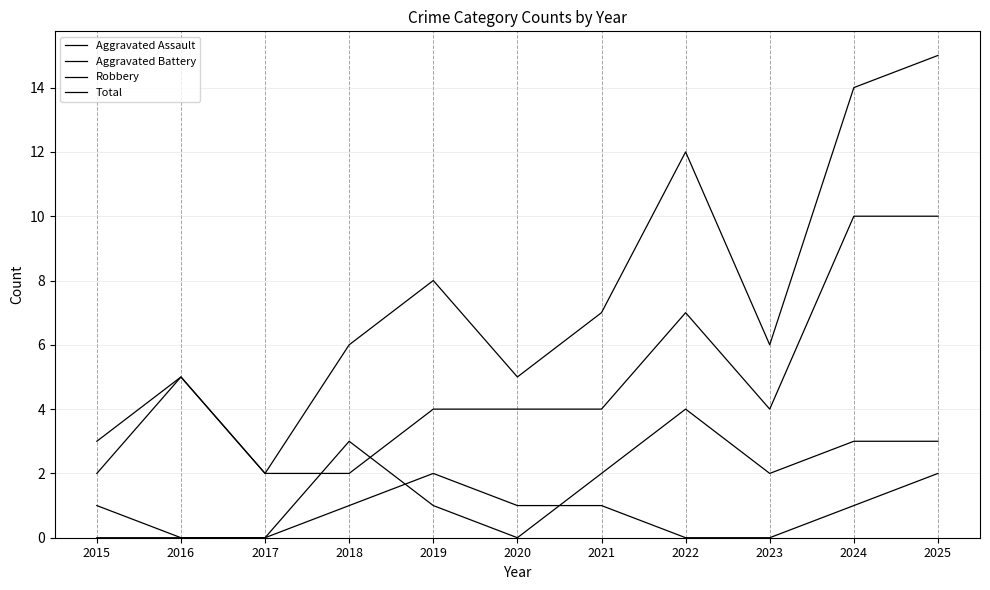

Does the chart have visible grid lines?

Yes